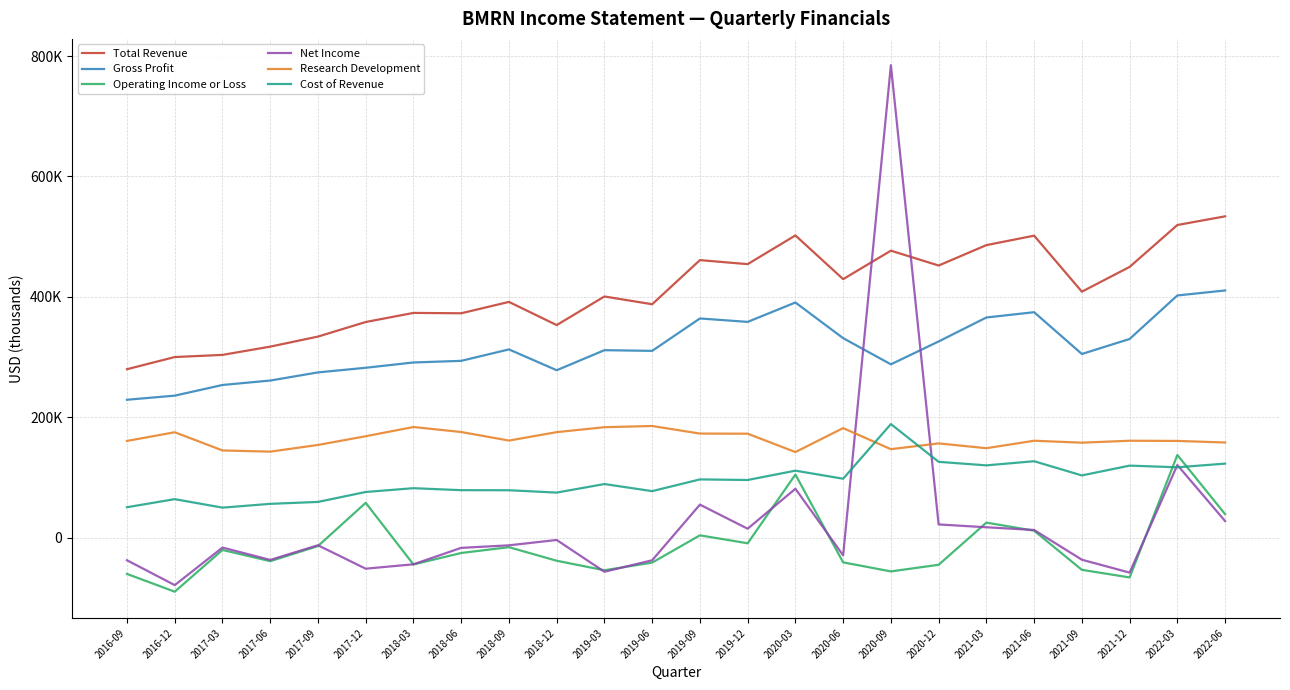

How many interior local peaks does the Research Development series have?

7